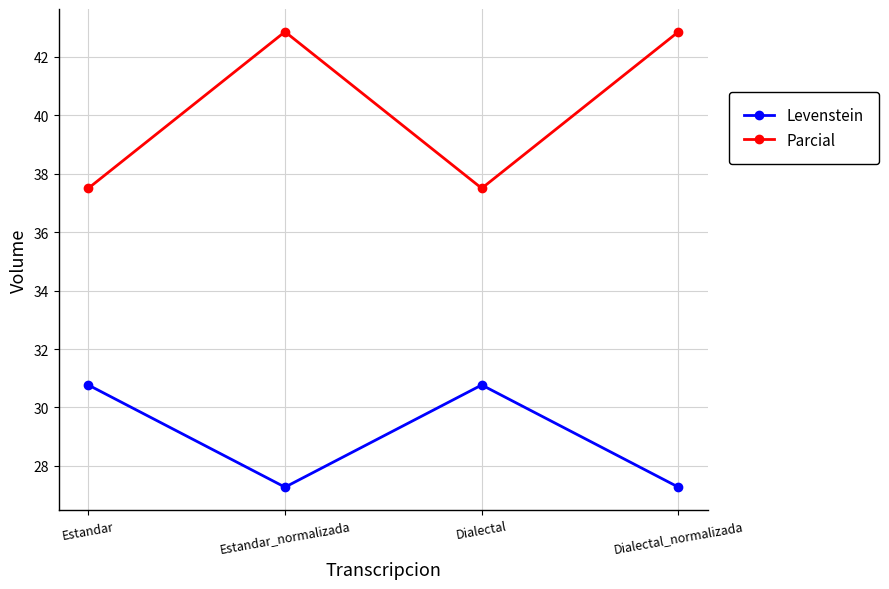

Is this an area chart (filled region under the line)?

No